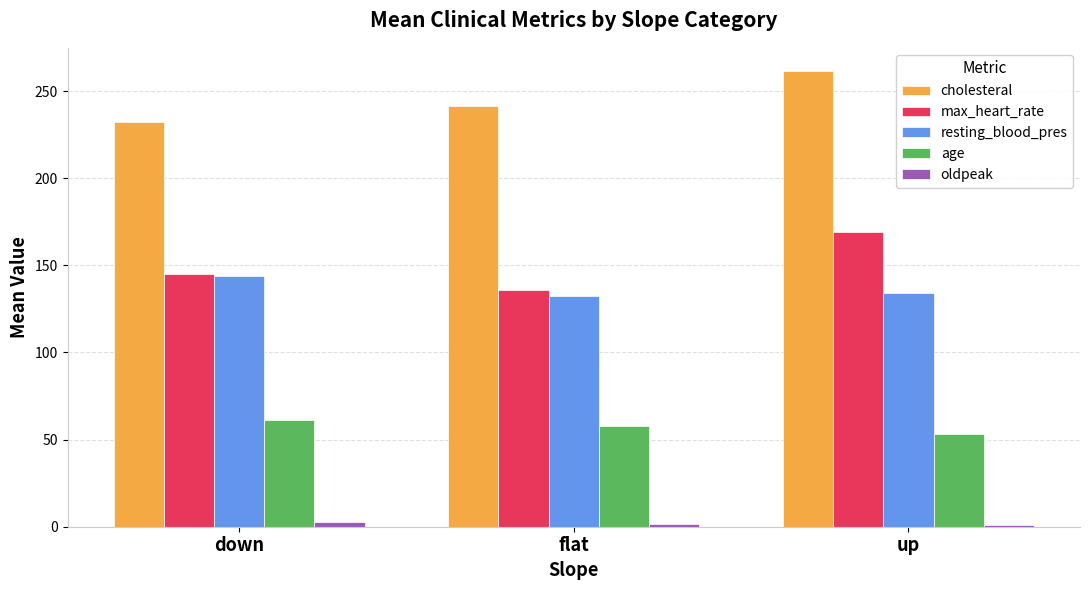

What is the label of the 2nd bar from the right?

flat